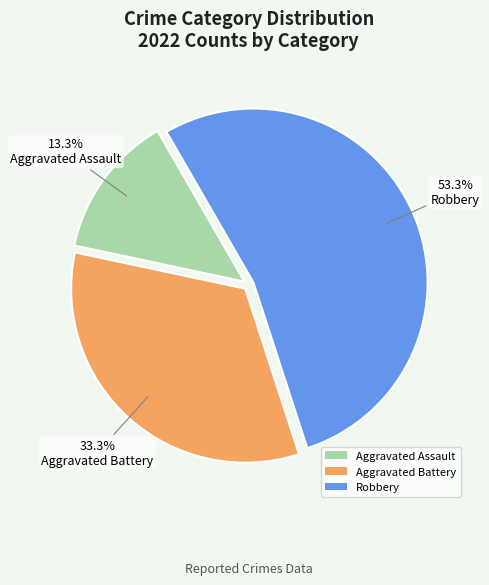

To the nearest percent, what is the average slice percentage?

33%